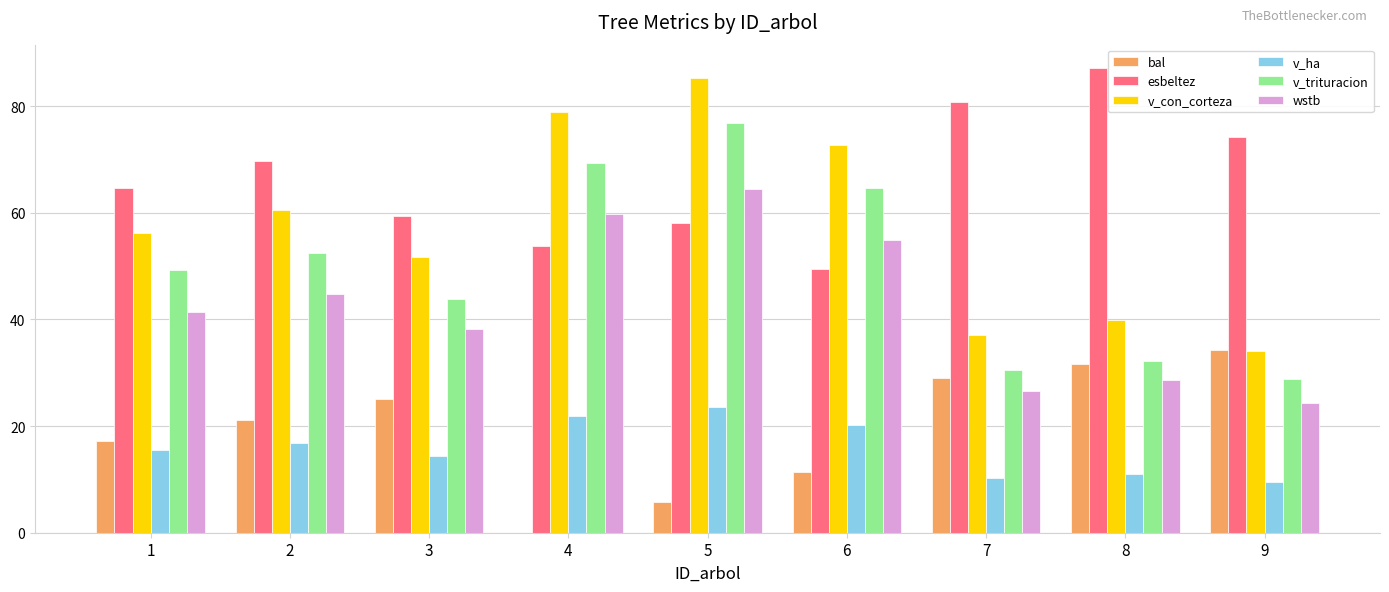

At which category is the sum across all series the highest?

5